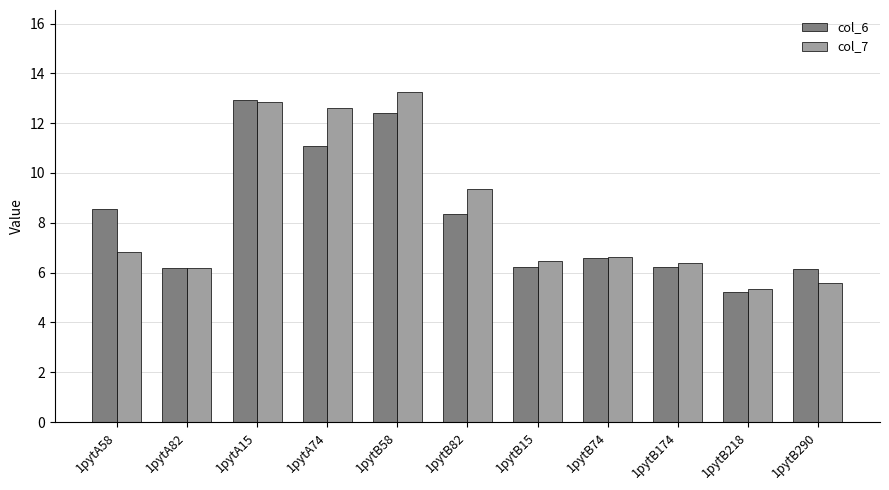

True or false: col_7 has a value of 9.3 at 1pytB82.

True